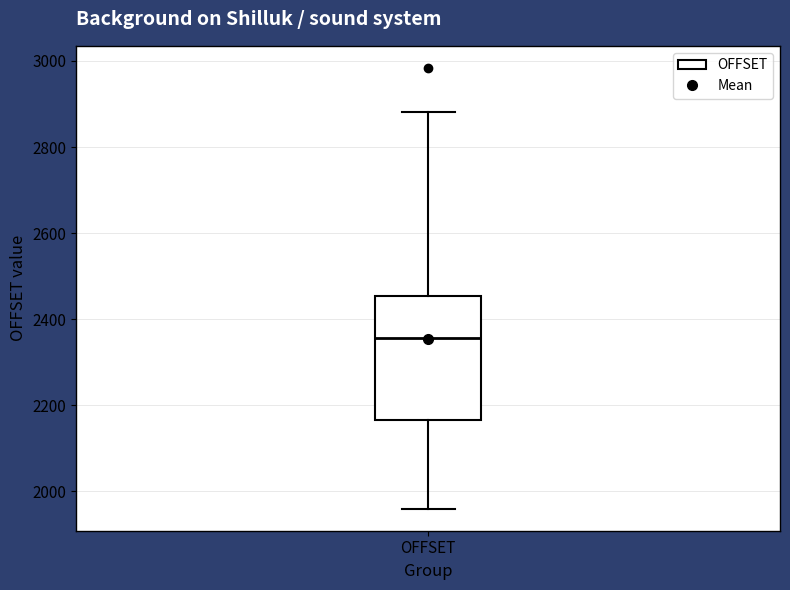

Transcribe this box plot: give where the median line is, the range the box spans, and where the two whiskers end, as read against the y-axis. The values are not printed on the chart, so give them approximately, as read against the axis.

median 2360, box 2160 to 2460, whiskers 1960 to 2880